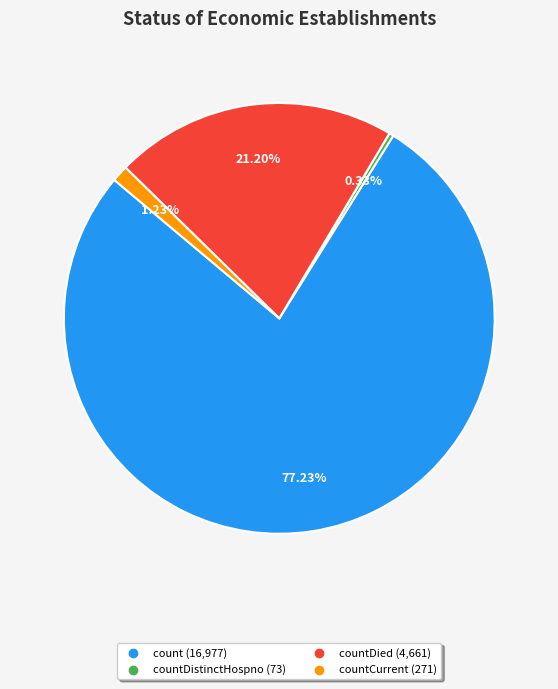

Is there any slice that represents more than half of the pie?

Yes